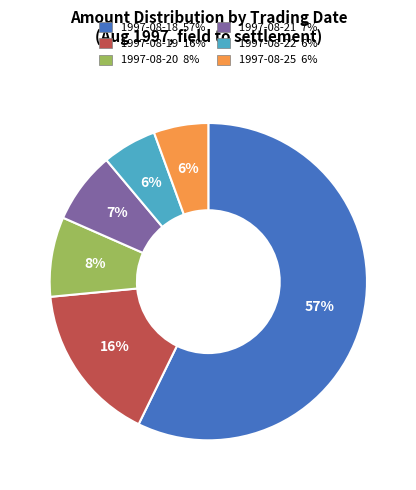

Between 1997-08-20 and 1997-08-21, which is larger?

1997-08-20